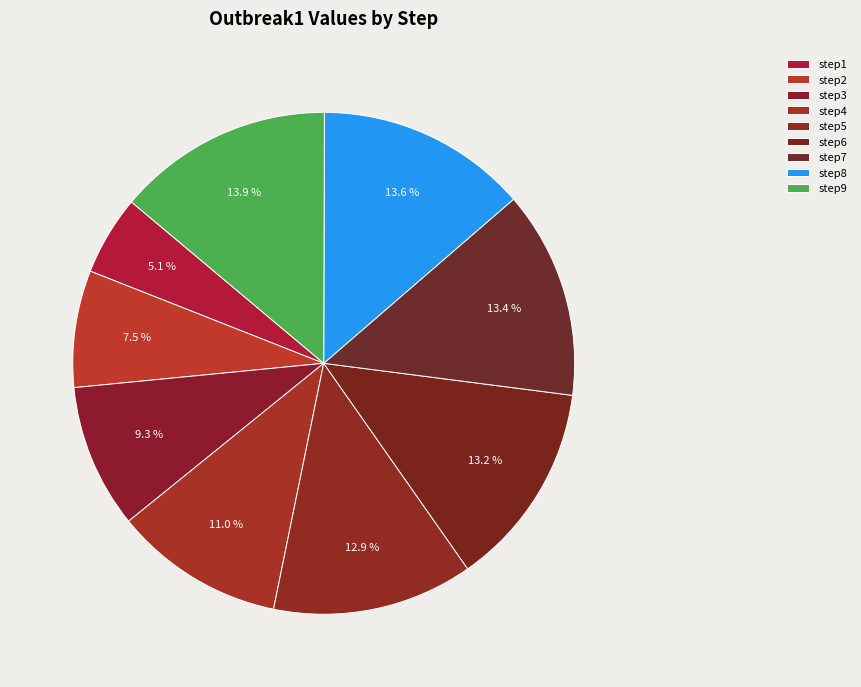

Count the number of slices in the pie.

9